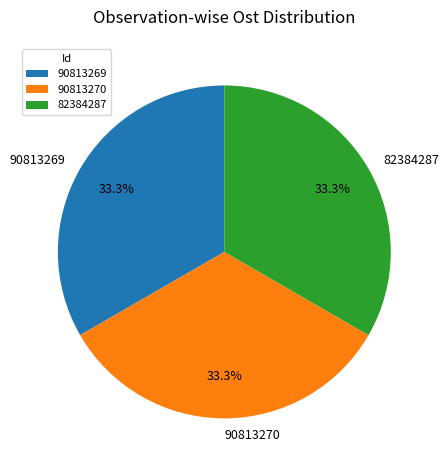

How much of the chart is everything except 90813270?

66.7%